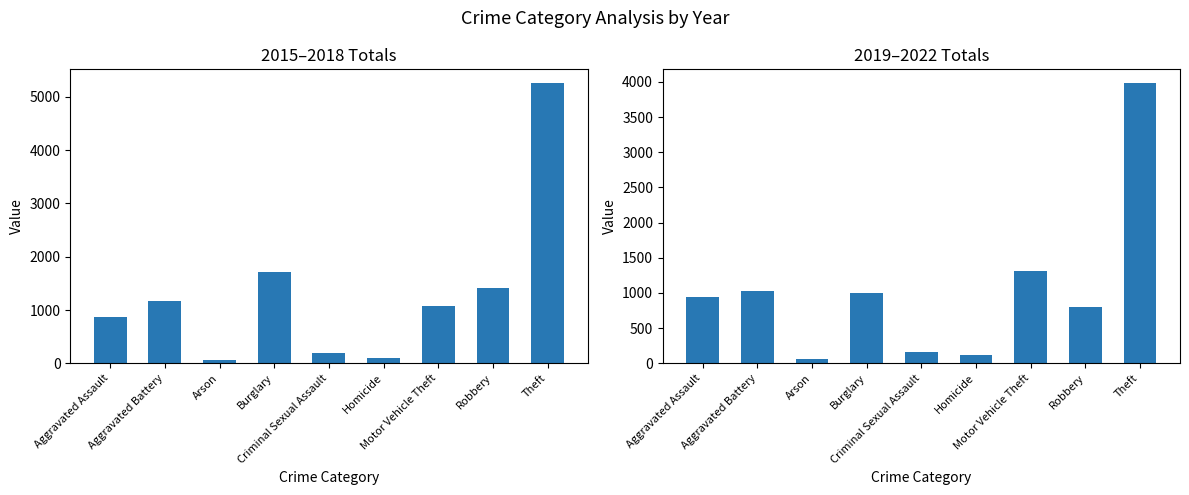

How many bars are there in total?

18